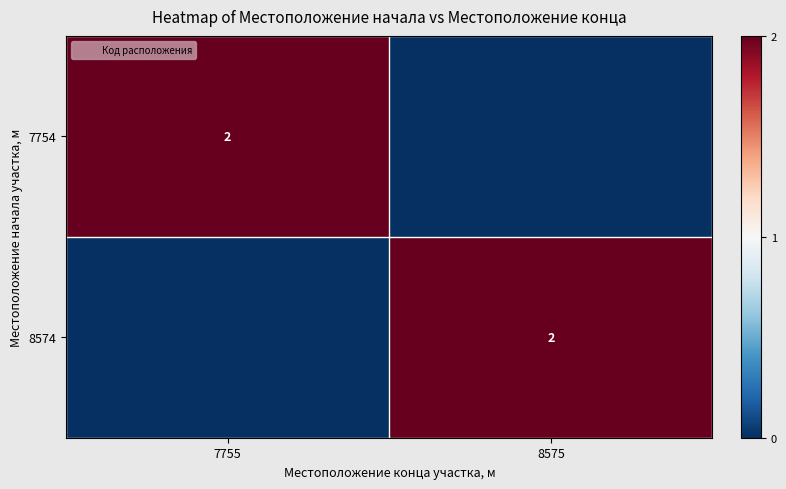

True or false: 8574 has a value of 2 at 8575.

True